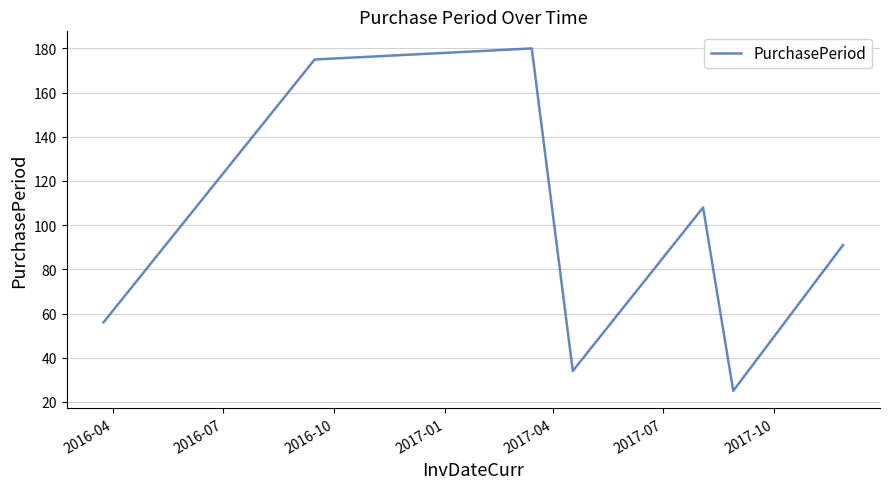

What is the average value?

96